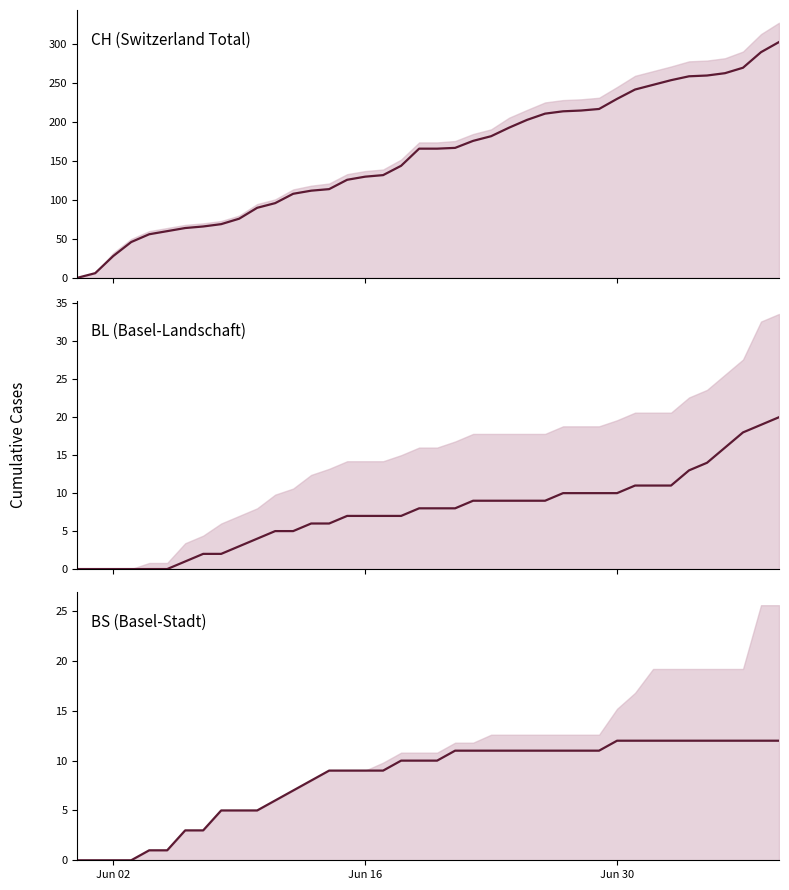

Which category has the highest value in the BS (Basel-Stadt) series?

Jun 30